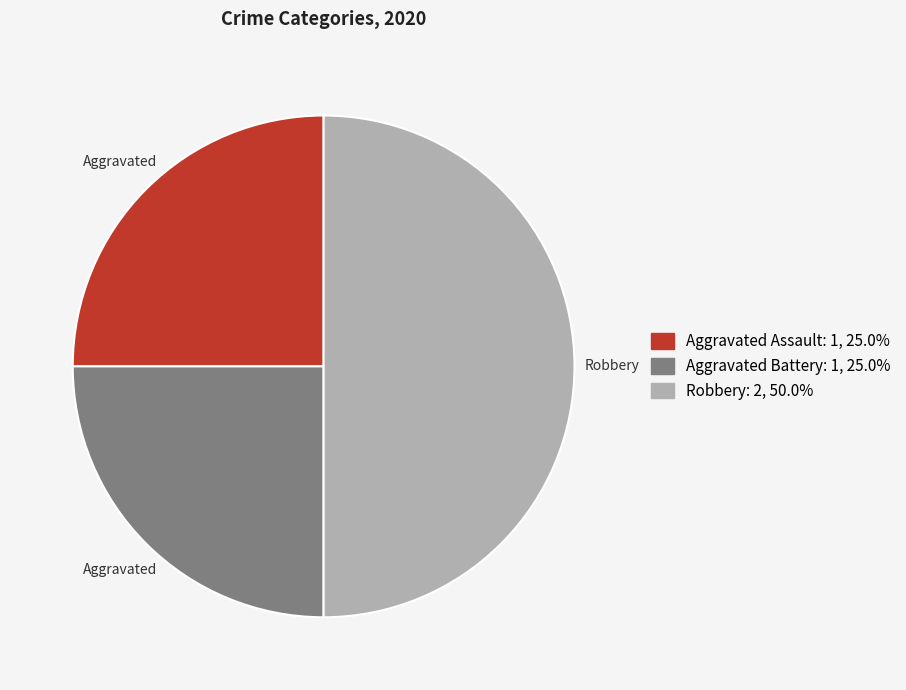

Does Aggravated Battery account for over 50% of the chart?

No